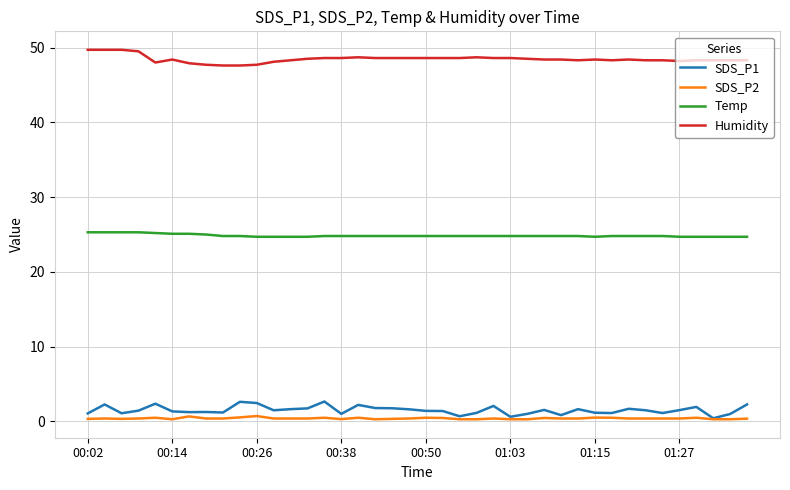

True or false: Humidity and SDS_P2 cross at least once.

False